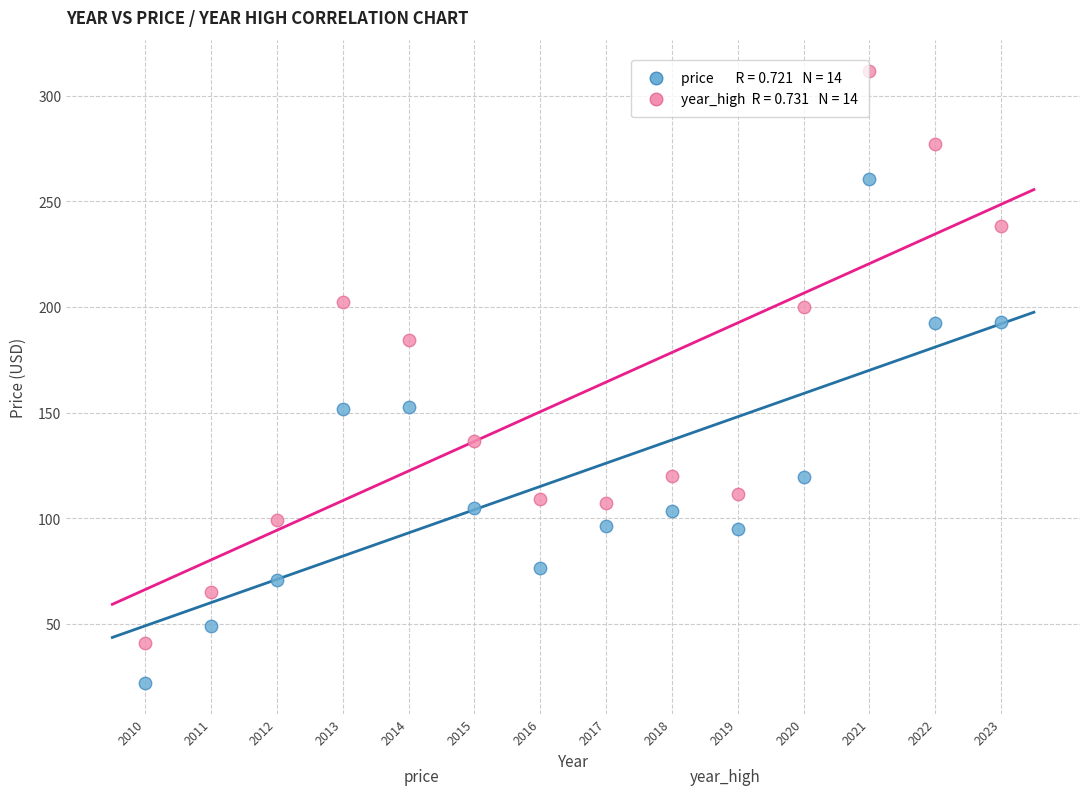

Across all data points, what is the range of Y values (max minus min)?

289.8